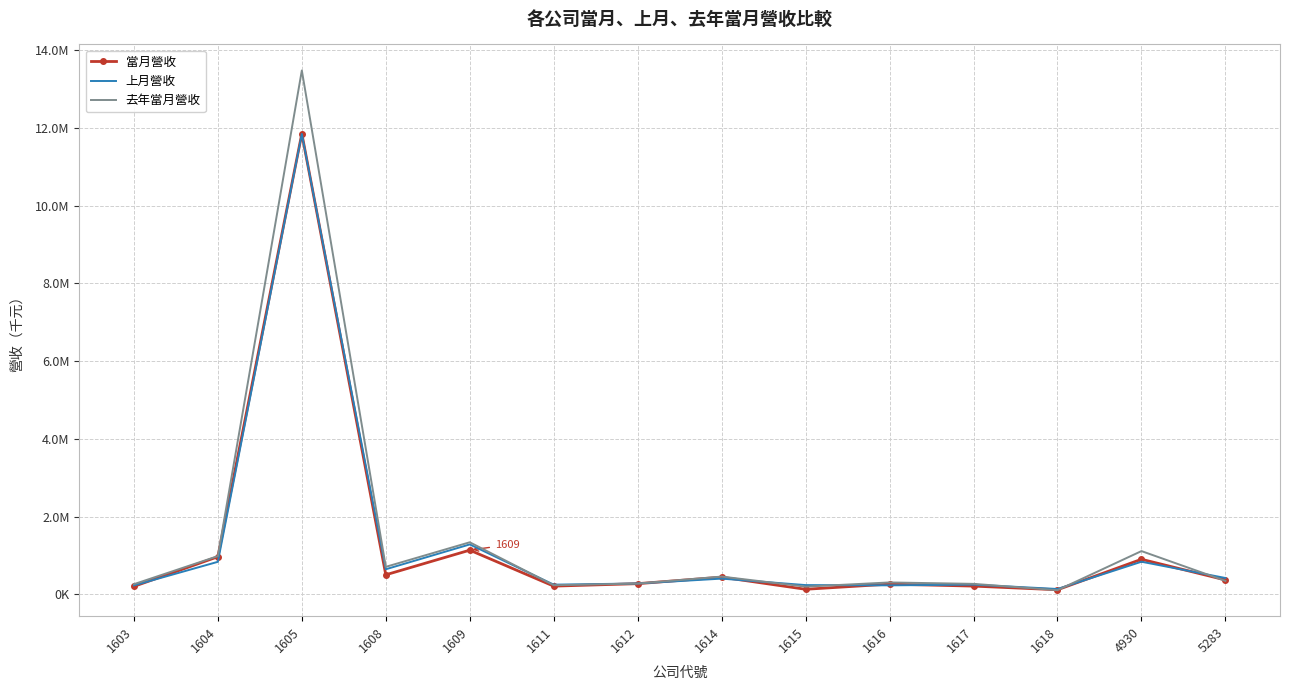

Is it true that 去年當月營收 equals 264498 at 1603?

True